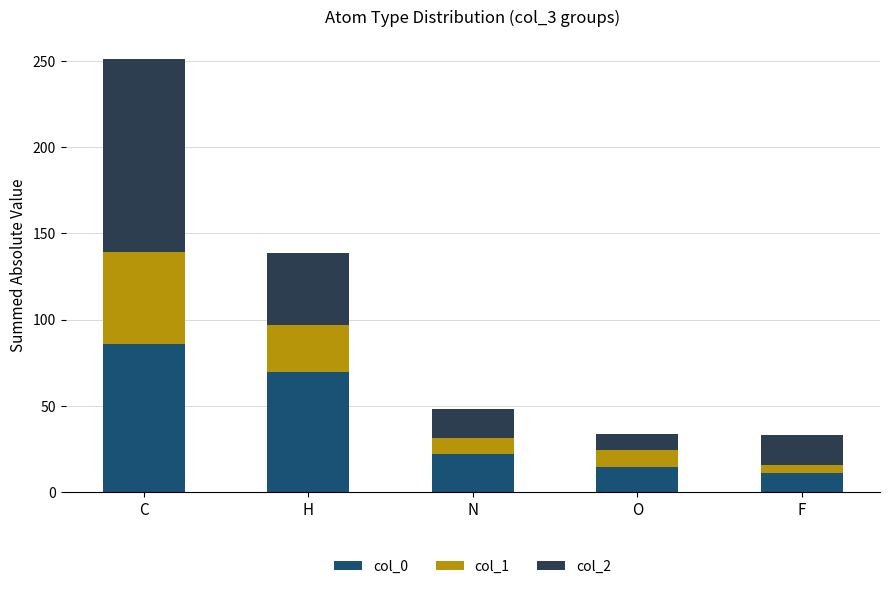

At which category is the sum across all series the highest?

C